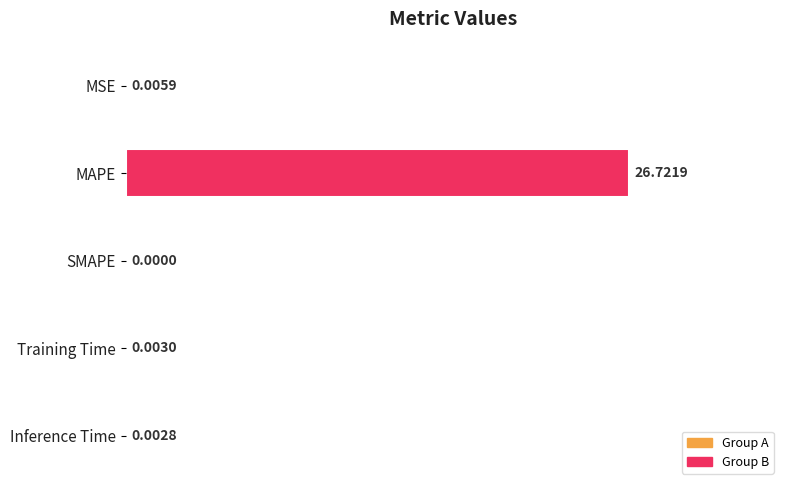

Are the bars horizontal?

Yes